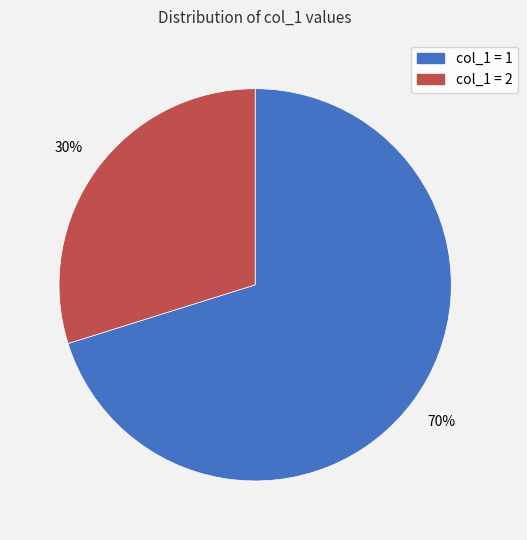

To the nearest percent, what is the average slice percentage?

50%